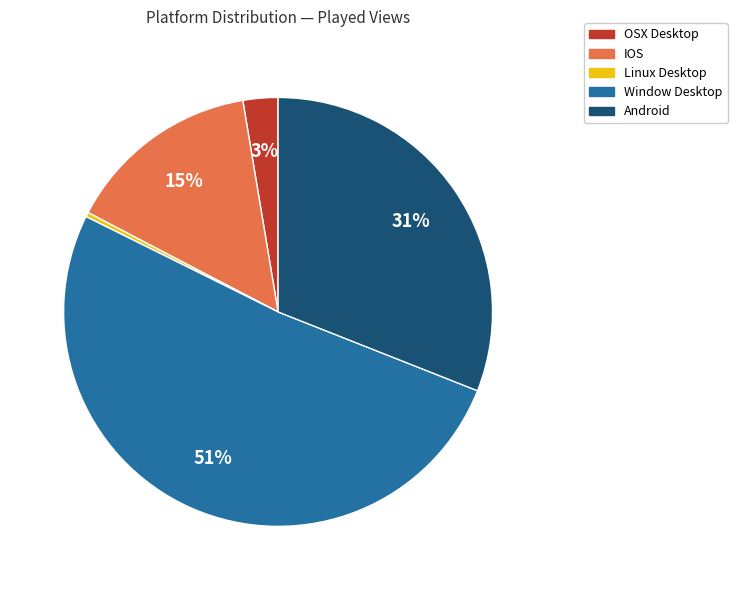

Which category has the smallest portion of the pie?

Linux Desktop